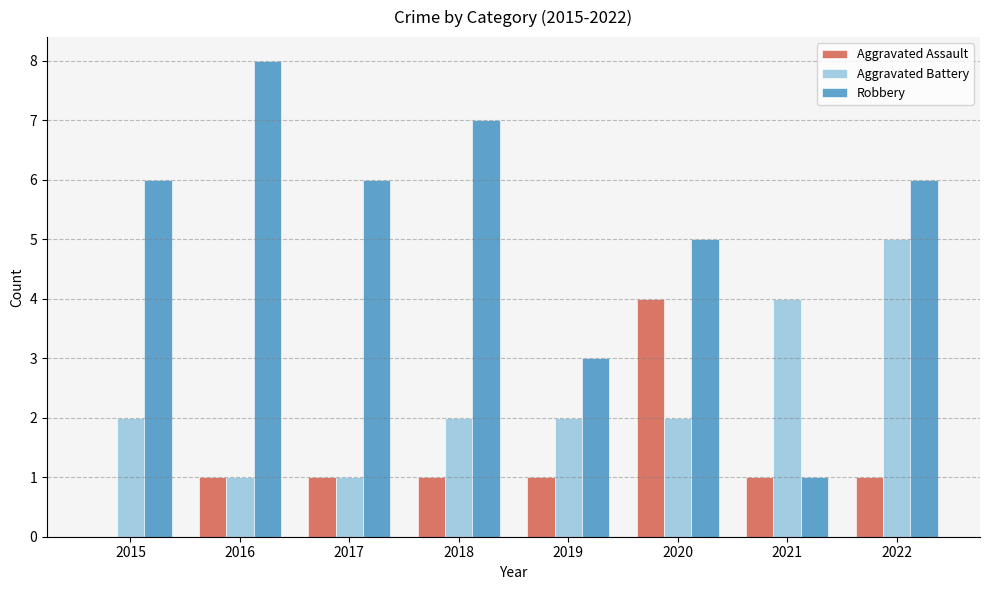

What is the maximum value for Aggravated Assault?

4